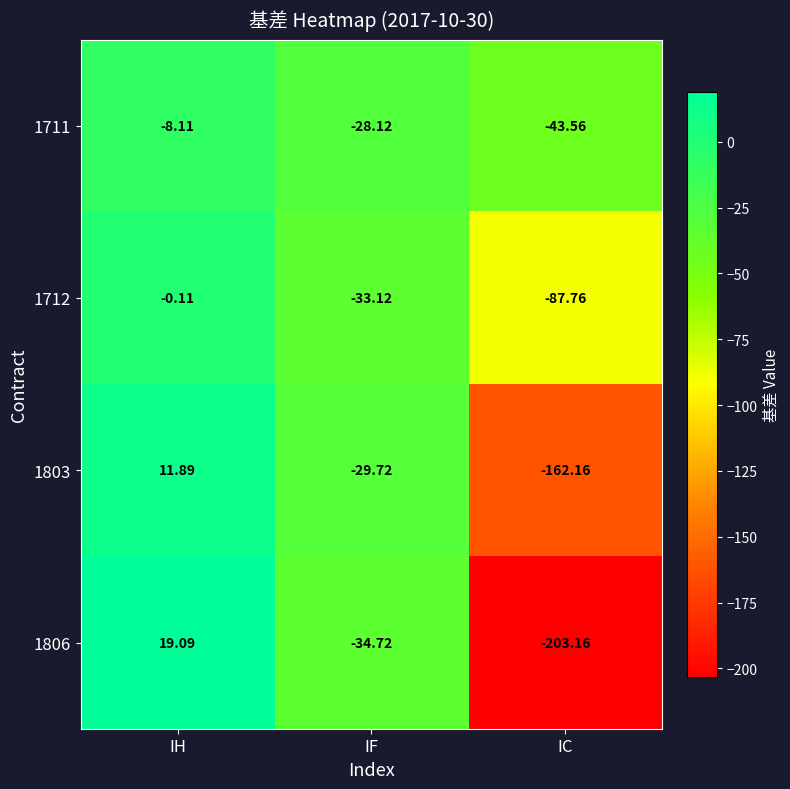

At which label does 1803 reach its minimum?

IC